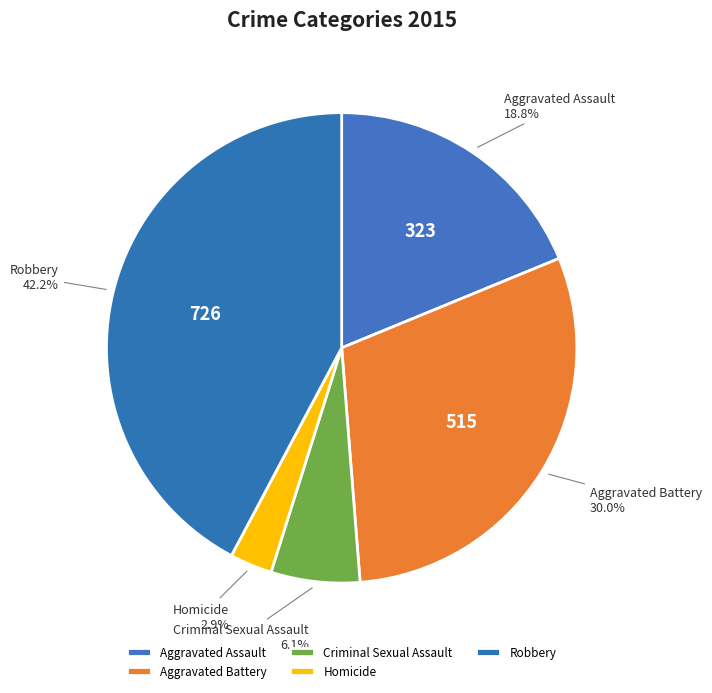

To the nearest percent, what is the combined percentage of Aggravated Assault and Aggravated Battery?

49%